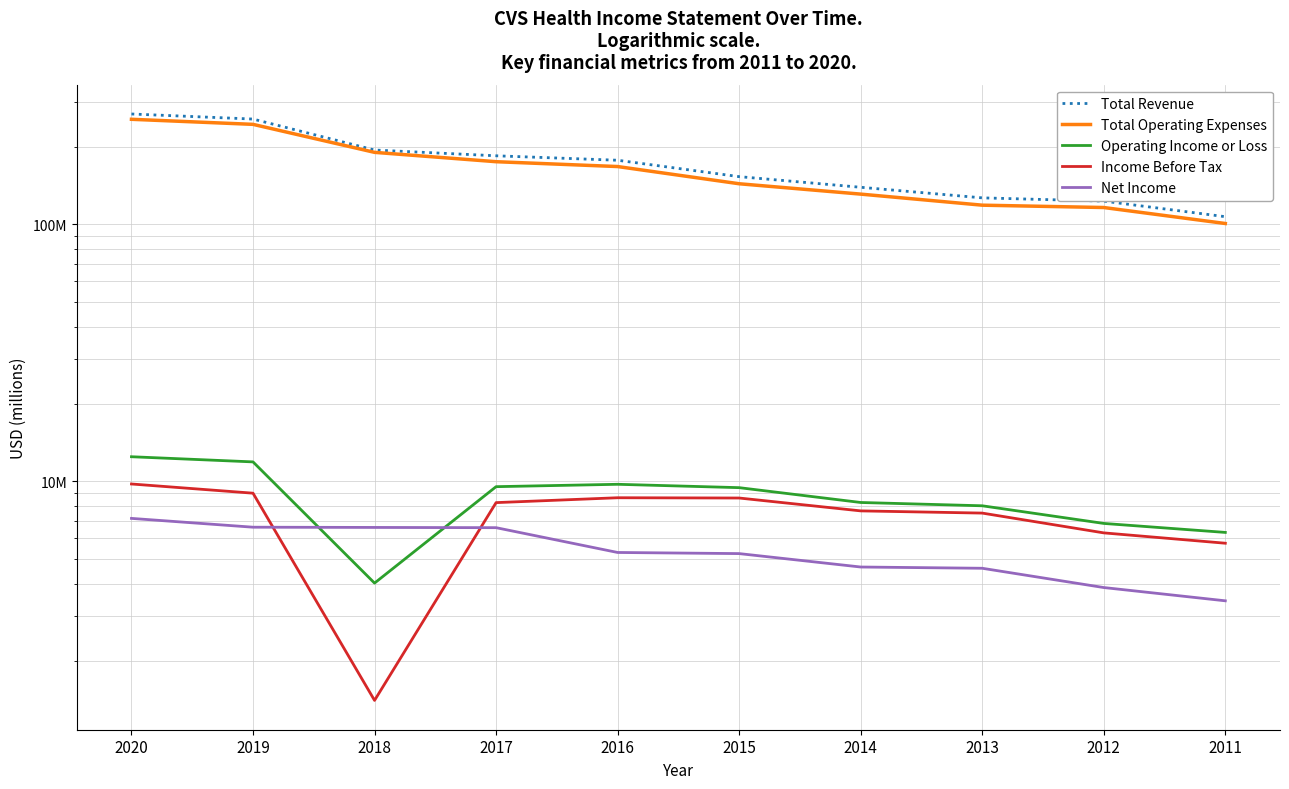

What is the value of the Income Before Tax point at the 3rd from the left?

1406000